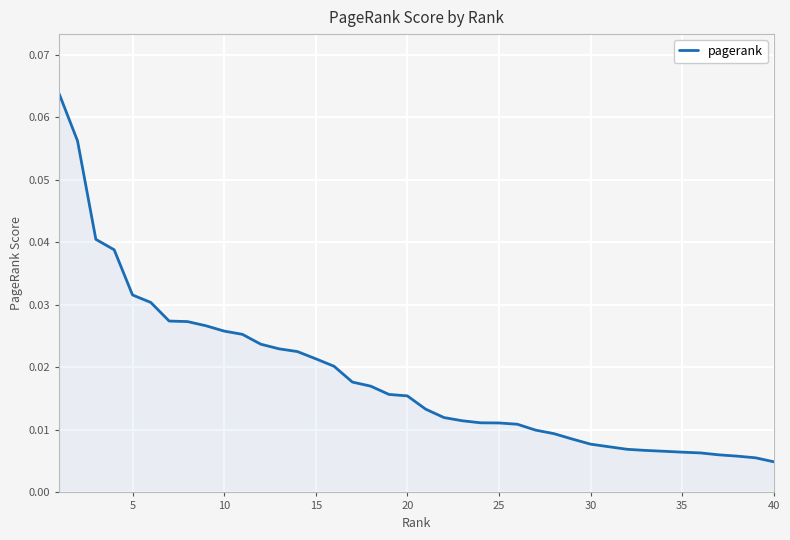

Is this an area chart (filled region under the line)?

Yes